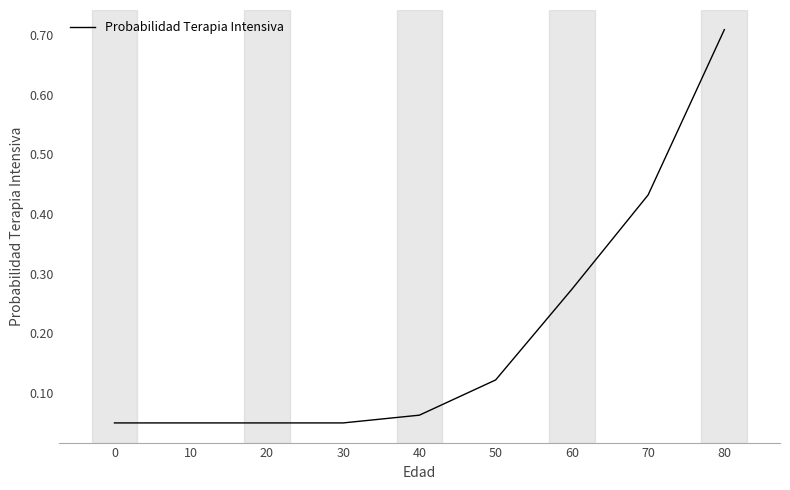

What is the average value?

0.2